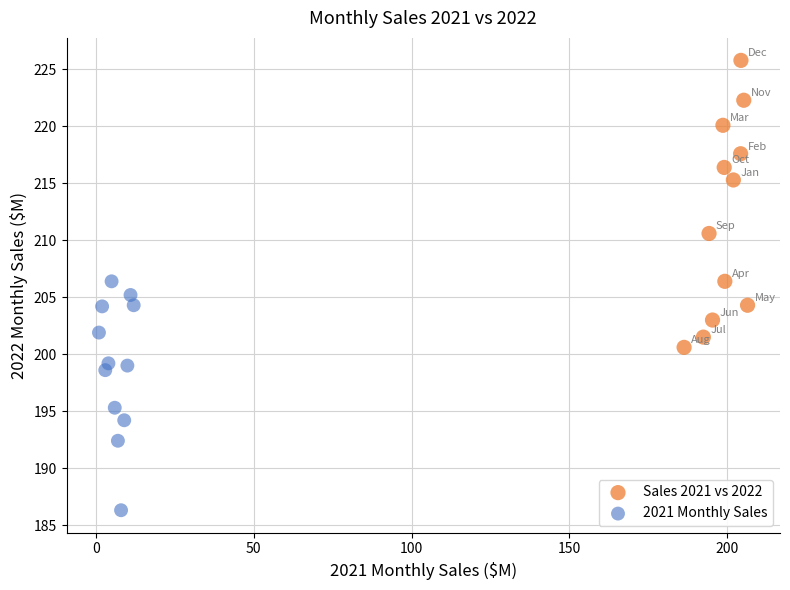

Which series has the widest spread of Y values?

Sales 2021 vs 2022